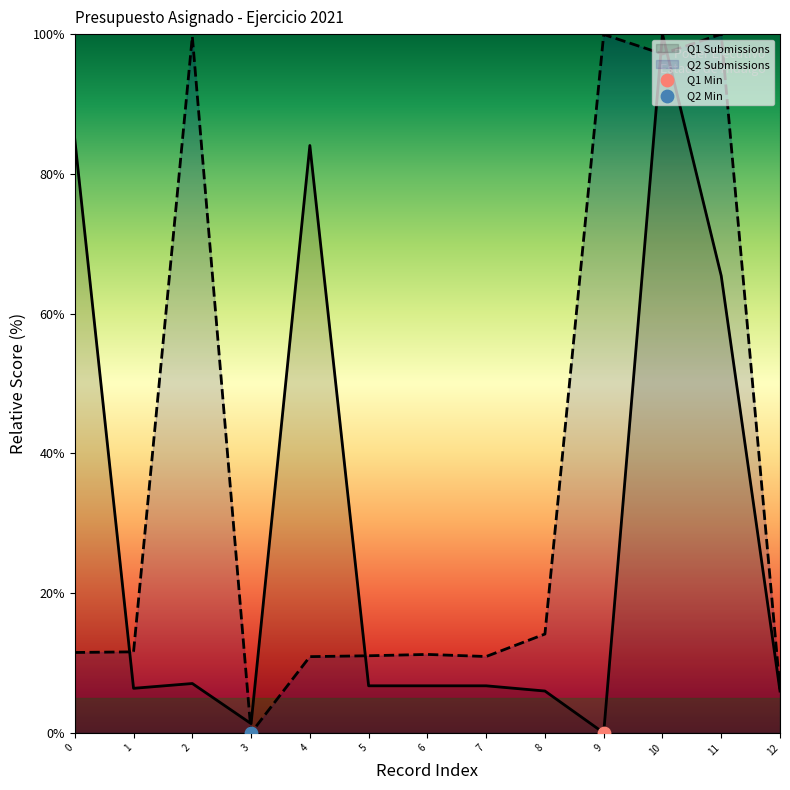

Which series has the largest total across all categories?

Q2 Submissions